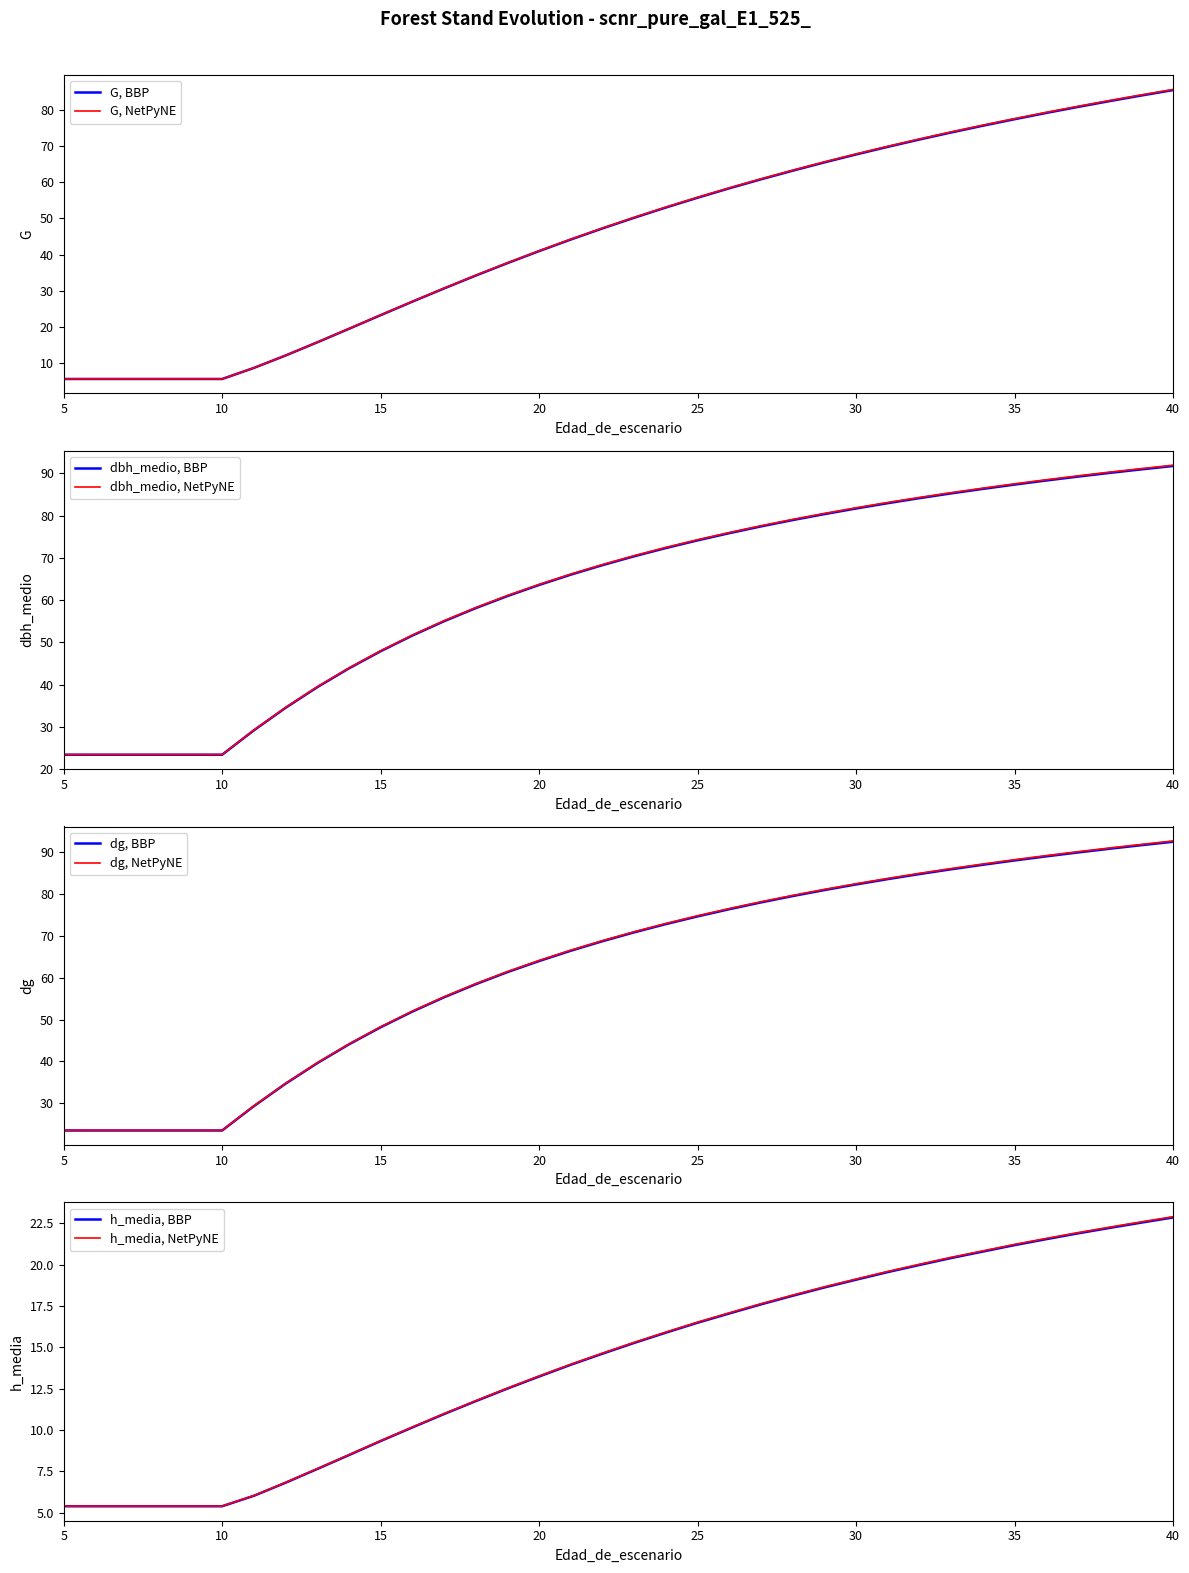

True or false: dg has more than 0 points higher than both neighbors.

False